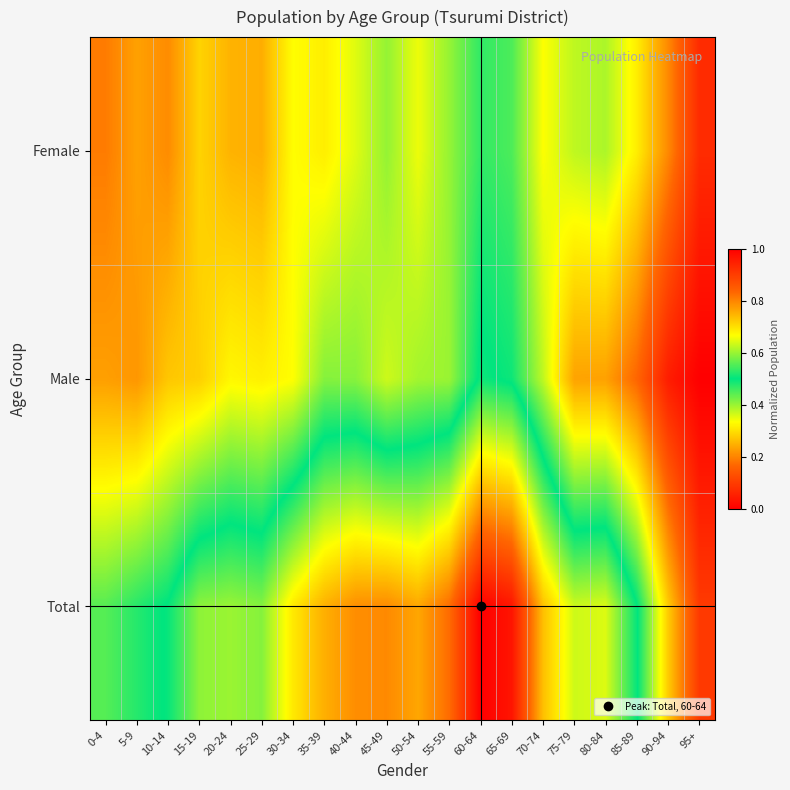

Reading right to left, transcribe all the data shown in this chart.

Total: 95+=0.1	90-94=0.3	85-89=0.5	80-84=0.6	75-79=0.6	70-74=0.7	65-69=1.0	60-64=1.0	55-59=0.8	50-54=0.8	45-49=0.8	40-44=0.8	35-39=0.8	30-34=0.7	25-29=0.6	20-24=0.6	15-19=0.6	10-14=0.5	5-9=0.5	0-4=0.4
Male: 95+=0.0	90-94=0.0	85-89=0.2	80-84=0.2	75-79=0.2	70-74=0.4	65-69=0.5	60-64=0.5	55-59=0.4	50-54=0.4	45-49=0.4	40-44=0.4	35-39=0.4	30-34=0.3	25-29=0.3	20-24=0.3	15-19=0.3	10-14=0.3	5-9=0.2	0-4=0.2
Female: 95+=0.1	90-94=0.2	85-89=0.3	80-84=0.4	75-79=0.4	70-74=0.3	65-69=0.5	60-64=0.5	55-59=0.4	50-54=0.3	45-49=0.4	40-44=0.4	35-39=0.3	30-34=0.3	25-29=0.2	20-24=0.3	15-19=0.3	10-14=0.2	5-9=0.2	0-4=0.2